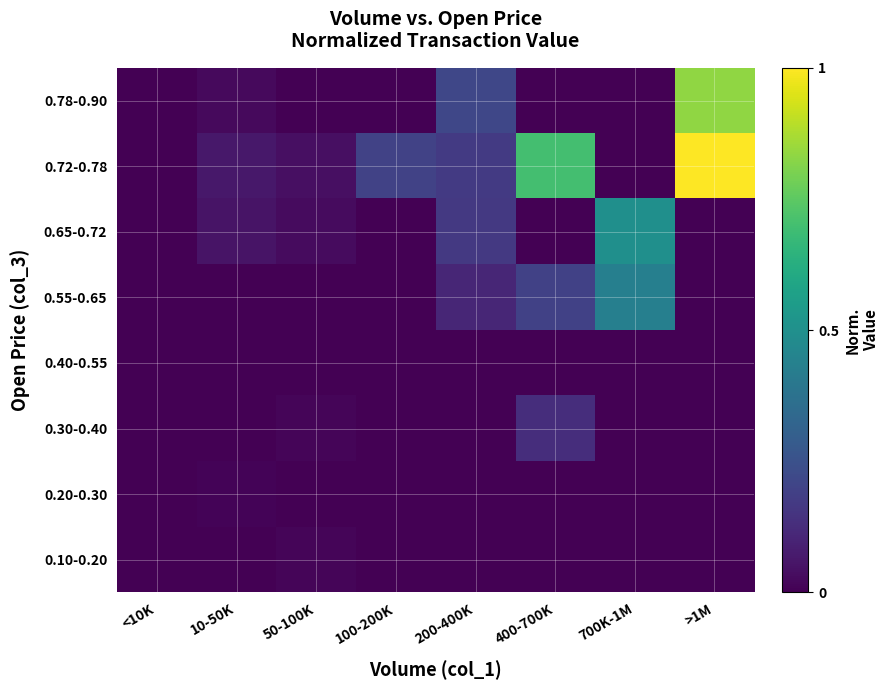

What is the maximum value shown in the chart?

1.0